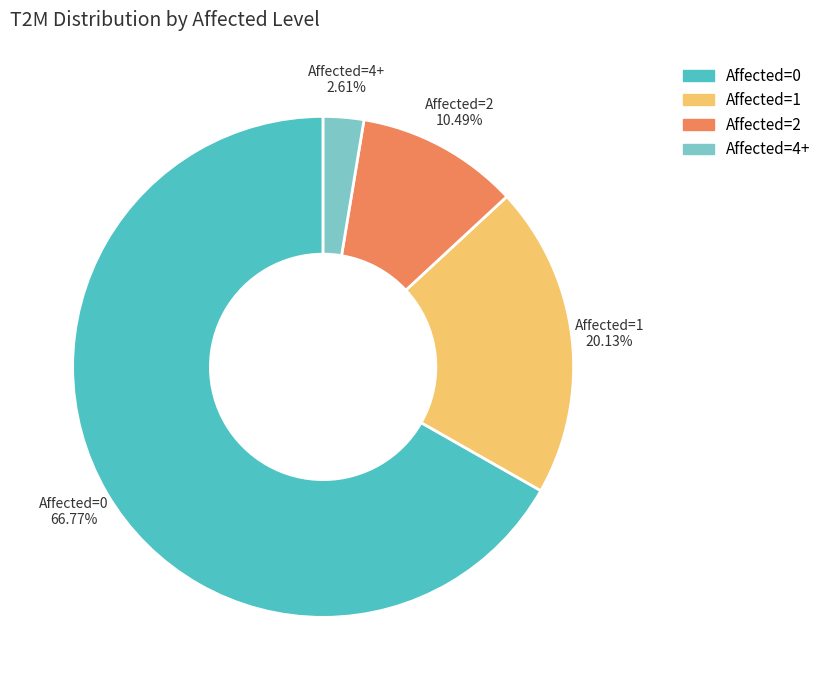

Approximately how many times larger is the value at Affected=0 compared to Affected=1?

3.3